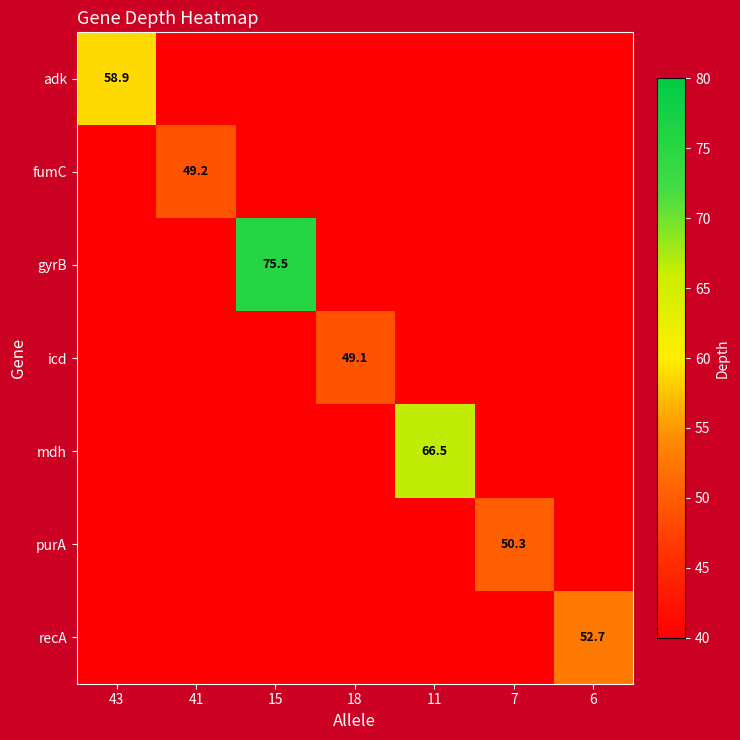

True or false: adk has a value of 77.6 at 43.

False